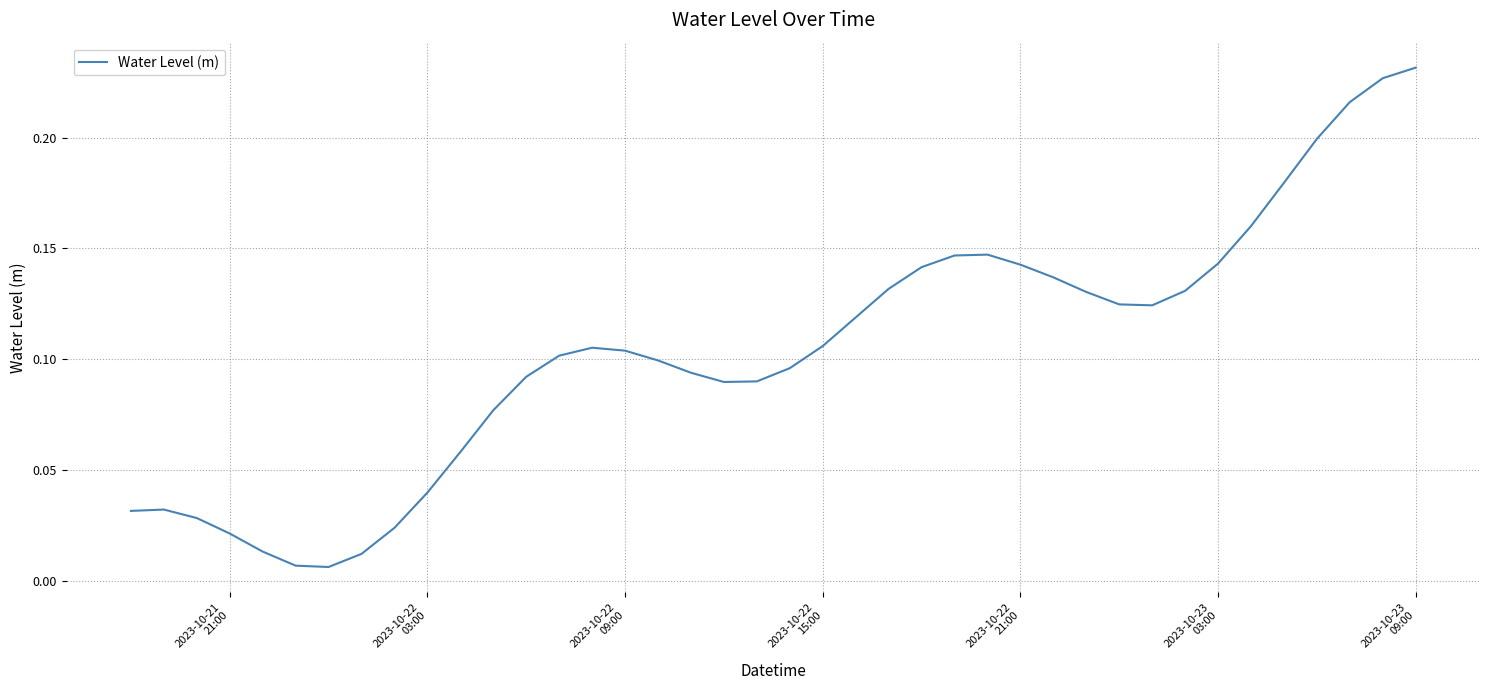

Reading left to right, extract all data points from this chart.

0.0	0.0	0.0	0.0	0.0	0.0	0.0	0.0	0.0	0.0	0.1	0.1	0.1	0.1	0.1	0.1	0.1	0.1	0.1	0.1	0.1	0.1	0.1	0.1	0.1	0.1	0.1	0.1	0.1	0.1	0.1	0.1	0.1	0.1	0.2	0.2	0.2	0.2	0.2	0.2